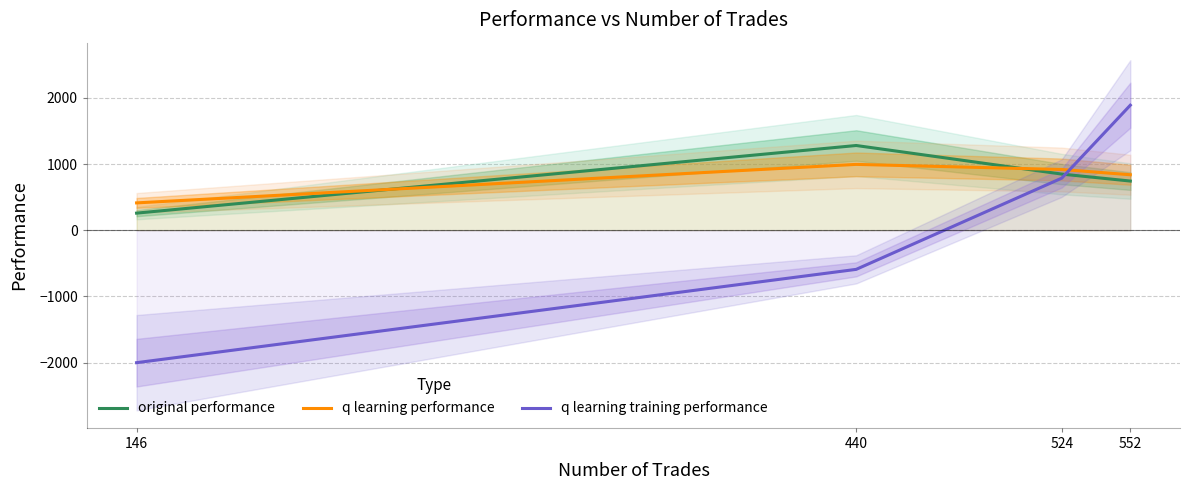

What is the difference between the maximum and minimum values in the q learning training performance series?

3888.8